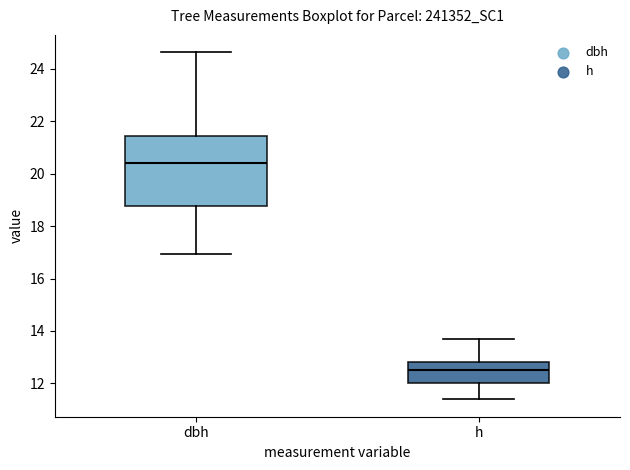

Reading left to right, transcribe this box plot: for each box, give where its median line is, the range the box spans, and where its two whiskers end, as read against the y-axis. The values are not printed on the chart, so give them approximately, as read against the axis.

dbh: median 20.4, box 18.8 to 21.4, whiskers 17.0 to 24.6
h: median 12.6, box 12.0 to 12.8, whiskers 11.4 to 13.6